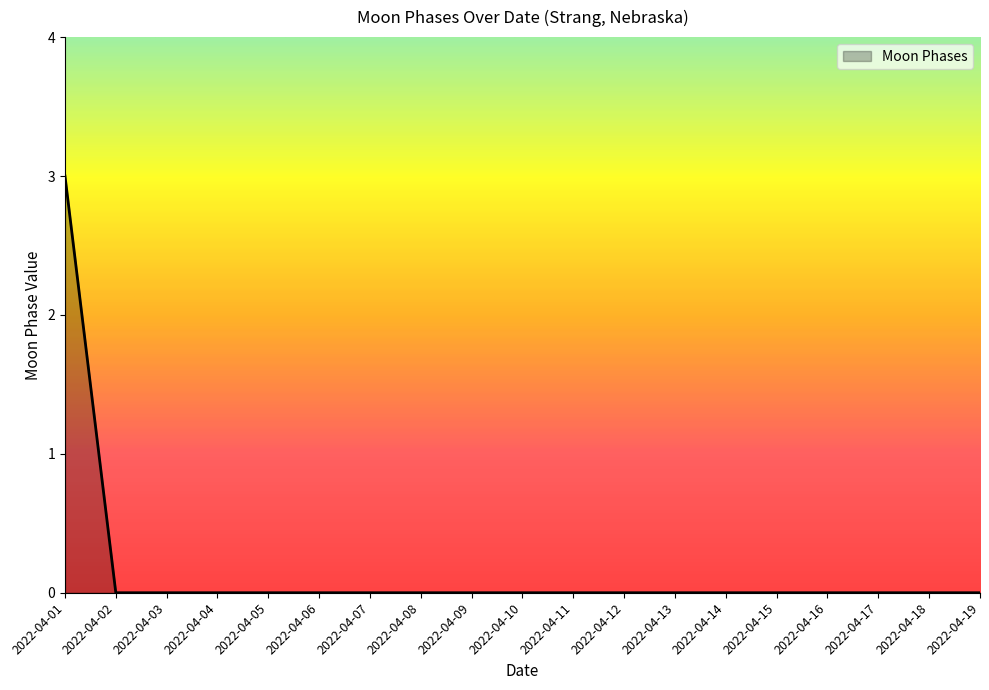

What is the greatest value displayed?

3